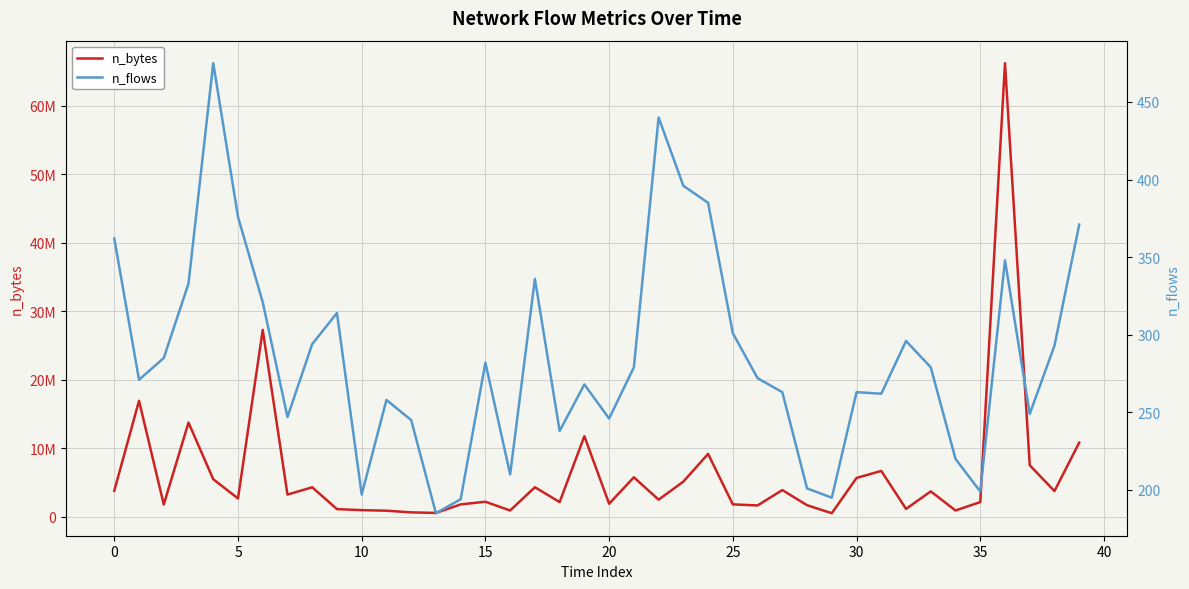

The n_bytes series shows 708991 at 40. True or false?

False